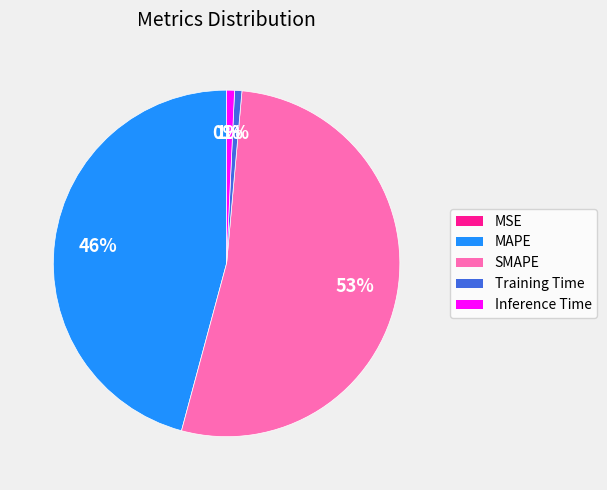

What is the largest slice in the pie chart?

SMAPE